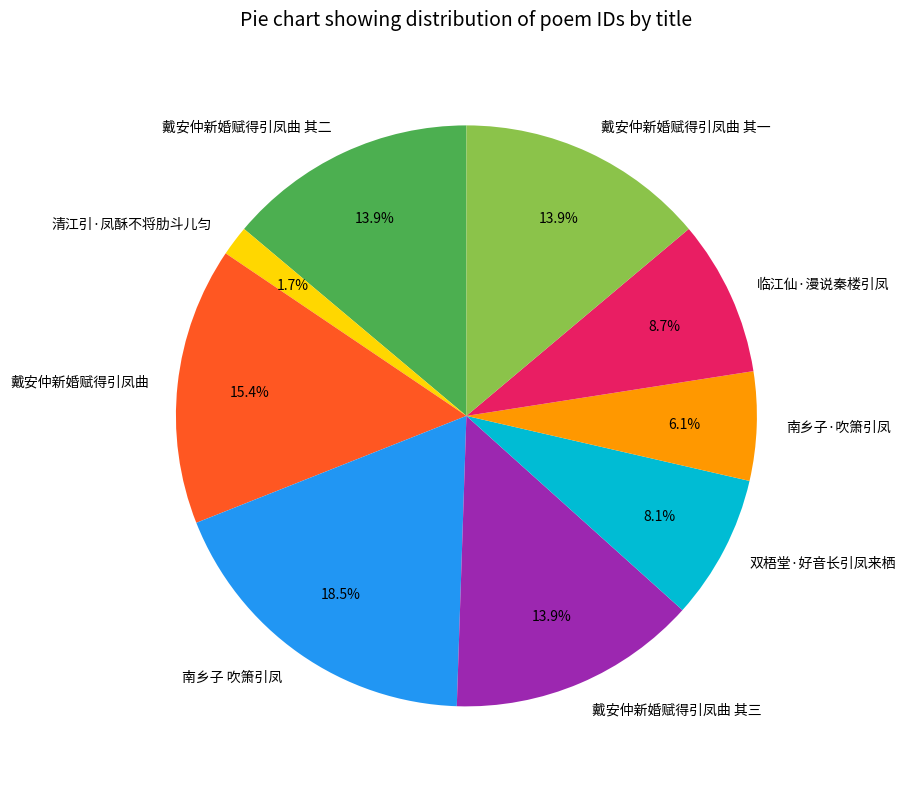

Combined, do 清江引·凤酥不将肋斗儿匀 and 戴安仲新婚赋得引凤曲 其二 account for over 50%?

No